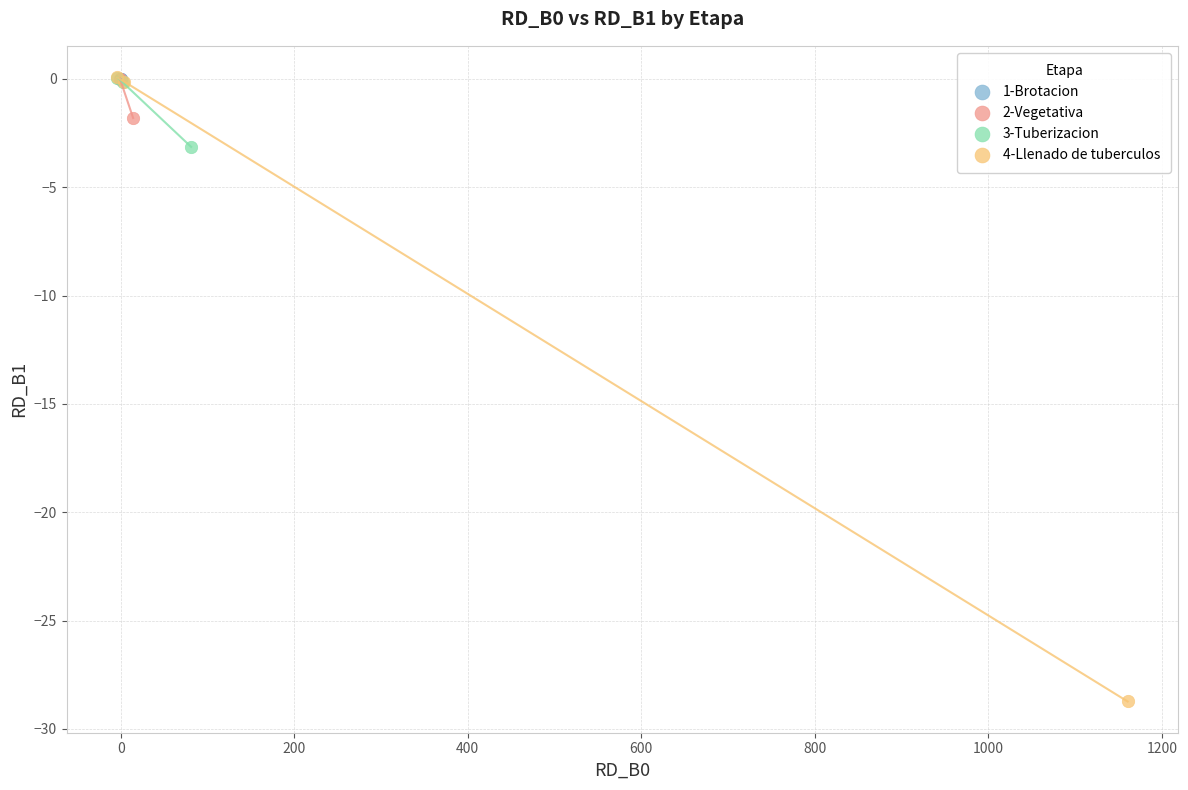

Which series contains the lowest Y value?

4-Llenado de tuberculos